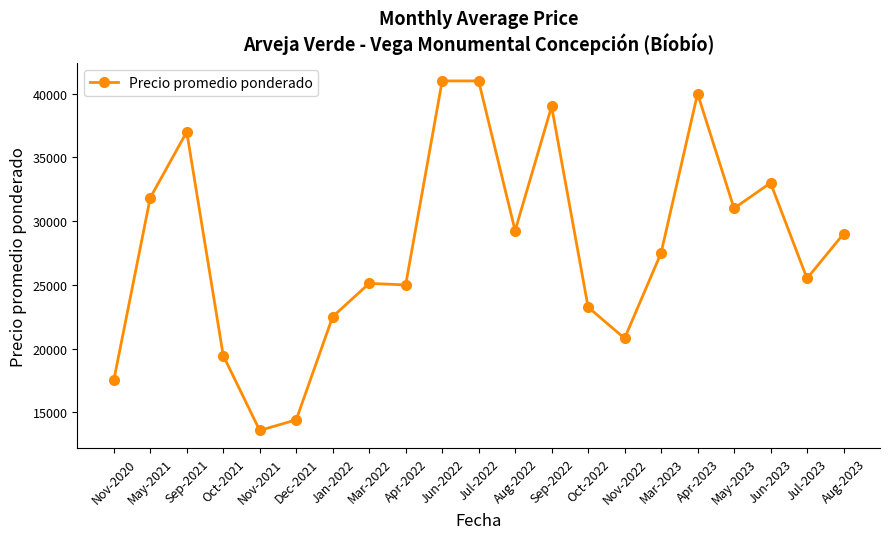

Between Aug-2022 and Aug-2023, which is larger?

Aug-2022